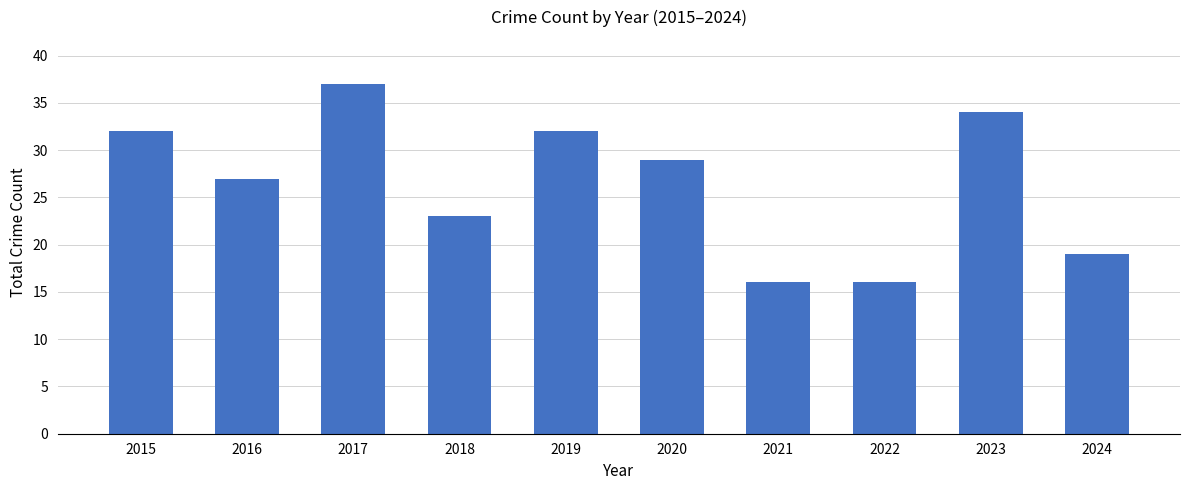

Is it true that the value at 2024 is 28?

False